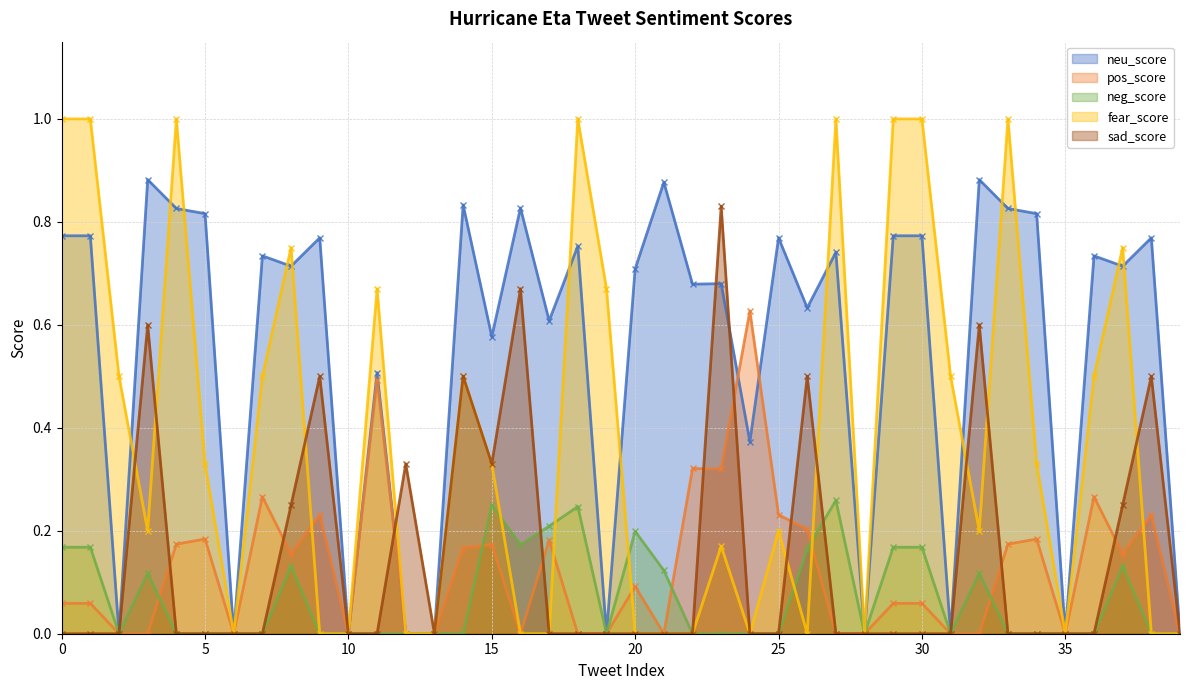

Count the number of data series in this chart.

5